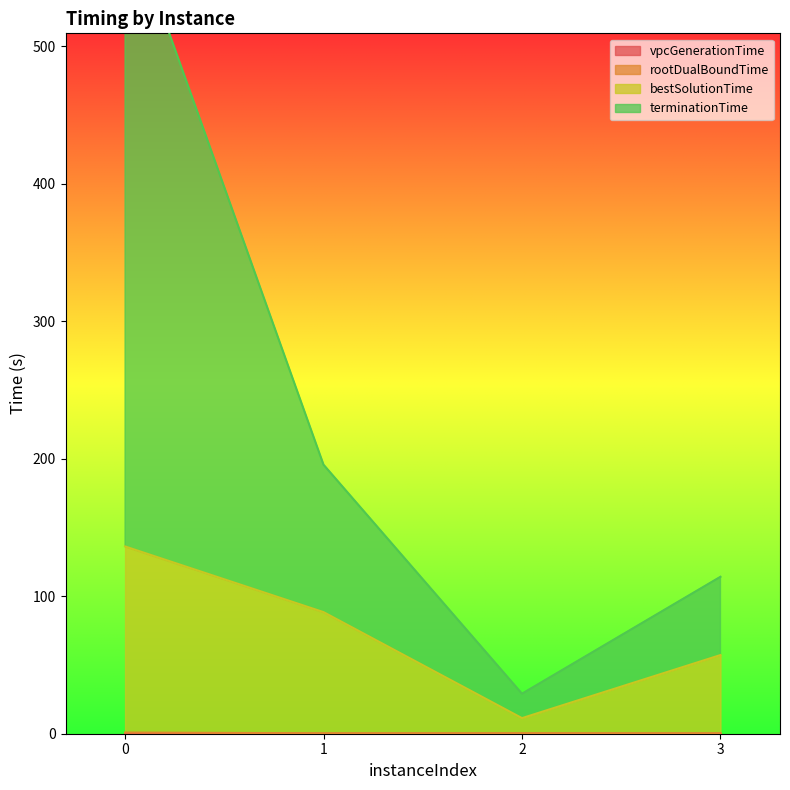

Reading left to right, transcribe all the data shown in this chart.

vpcGenerationTime: 0=0.3	1=0.0	2=0.0	3=0.0
rootDualBoundTime: 0=0.9	1=0.3	2=0.4	3=0.3
bestSolutionTime: 0=136.2	1=88.4	2=11.3	3=57.2
terminationTime: 0=599.2	1=195.6	2=29.1	3=114.1